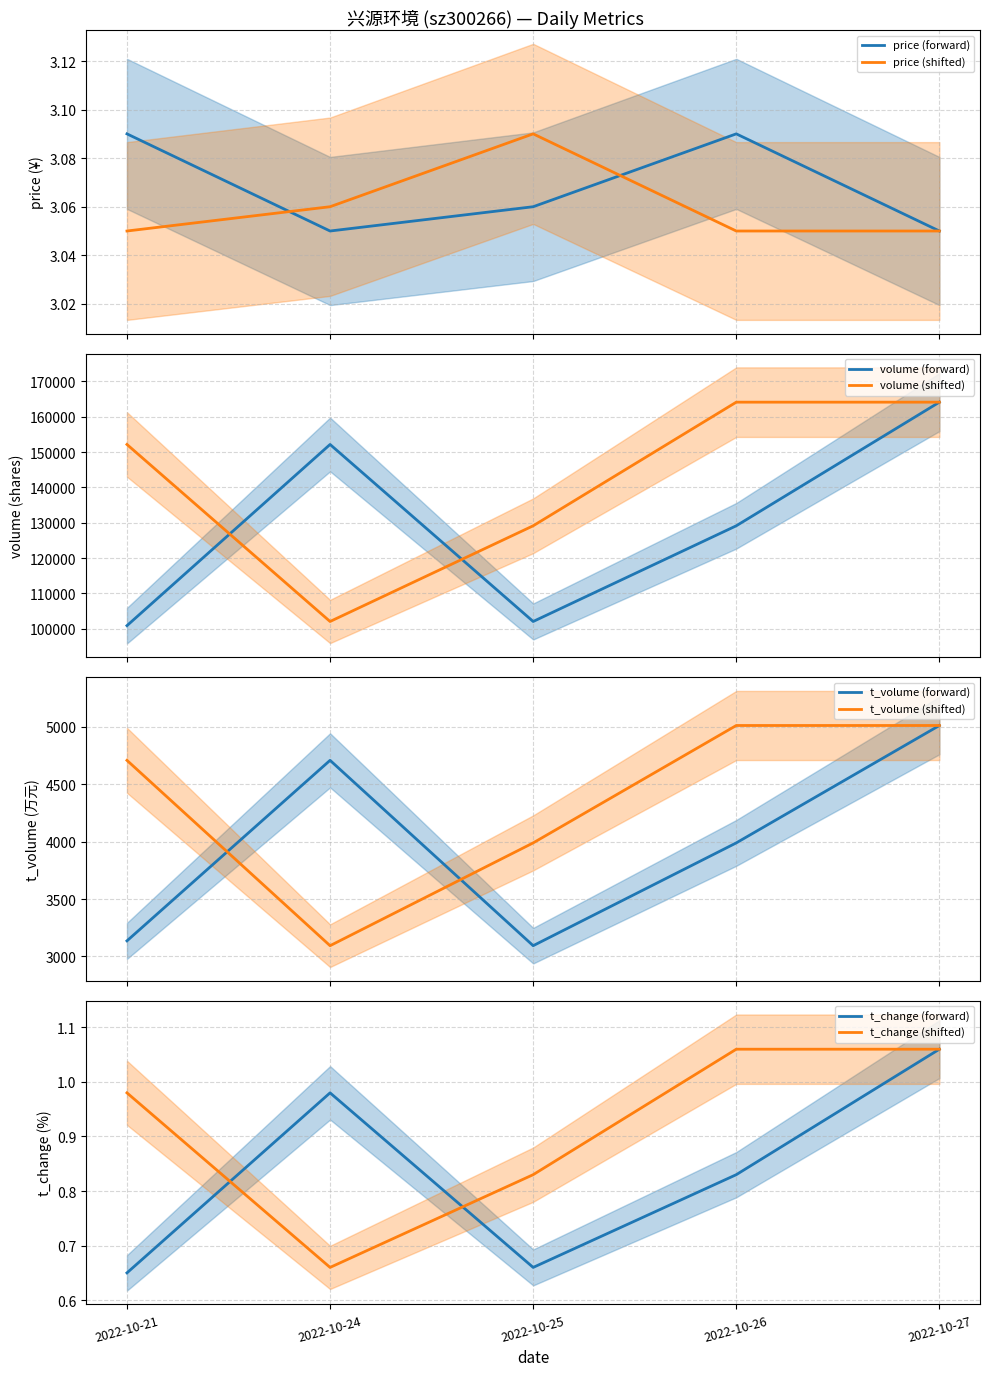

Which series has the largest total across all categories?

volume